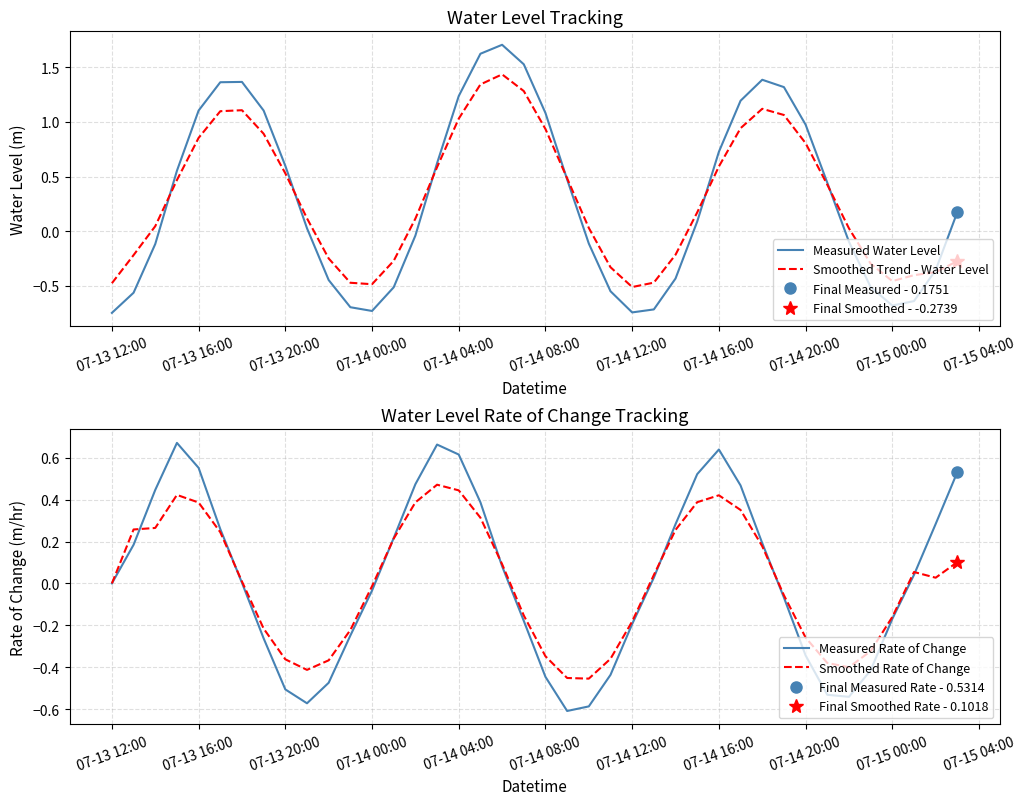

Is it true that Smoothed Trend - Water Level equals 1.3 at 07-14 08:00?

False